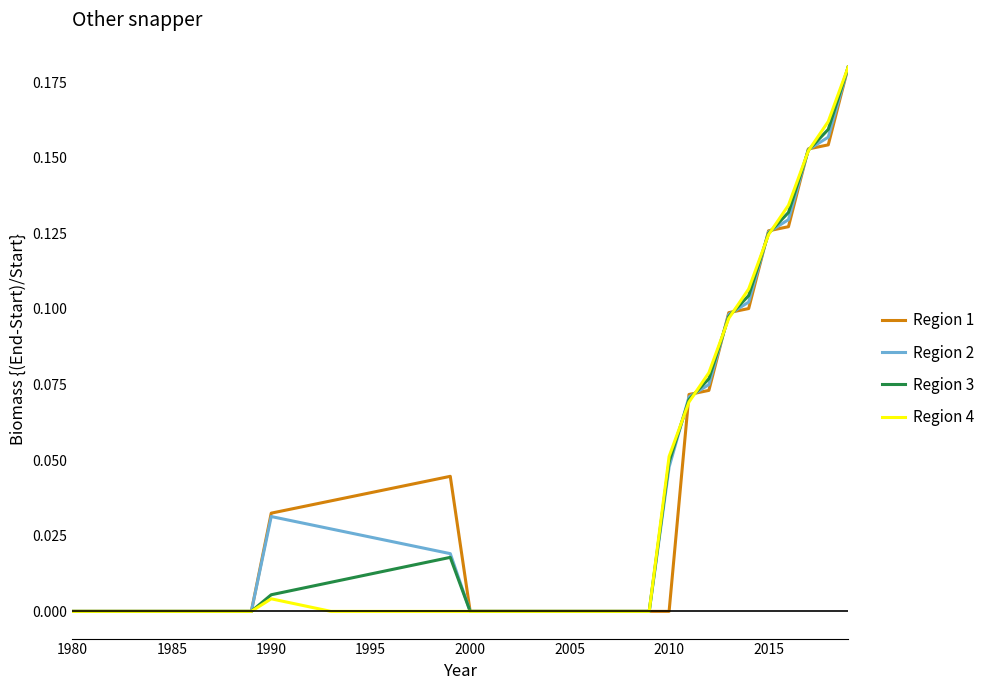

List the series in order of their peak value, lowest first.

Region 1, Region 2, Region 3, Region 4